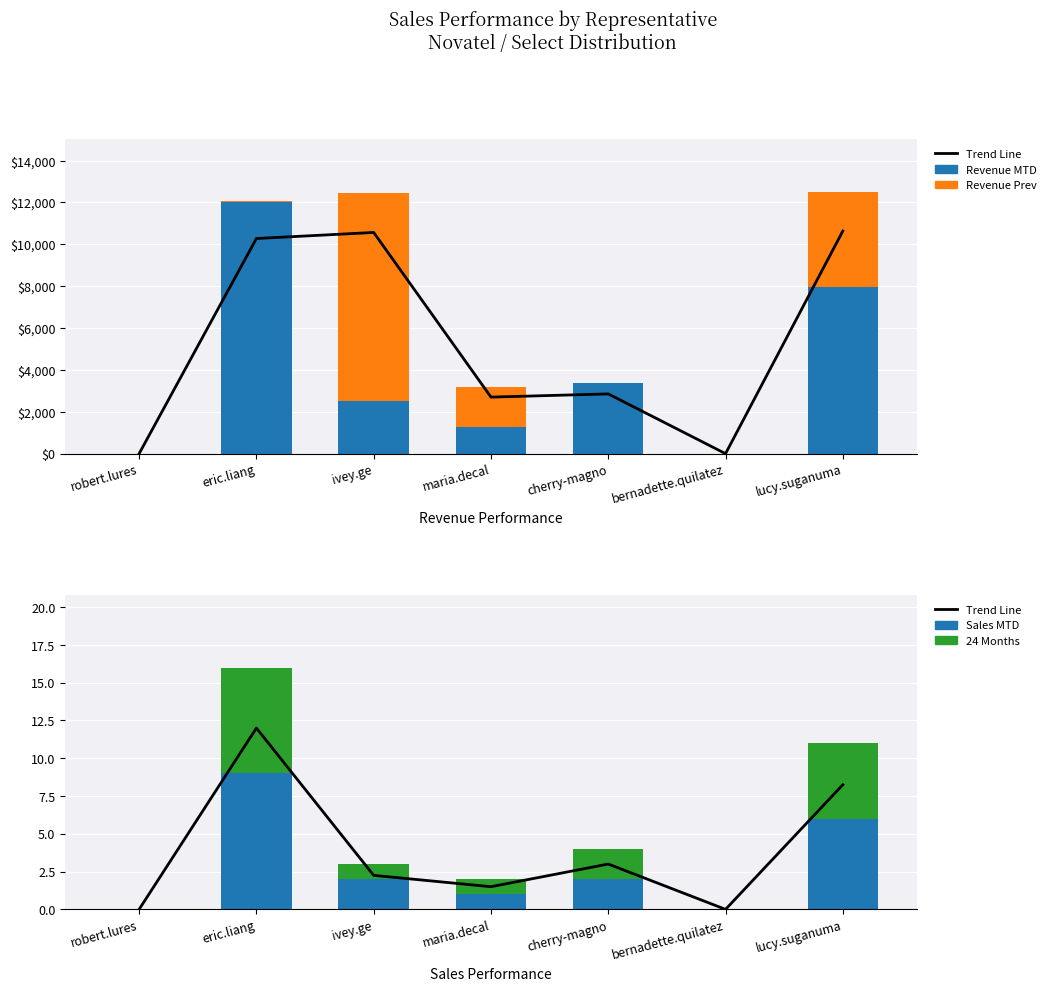

At how many categories does at least one series exceed 7158?

3